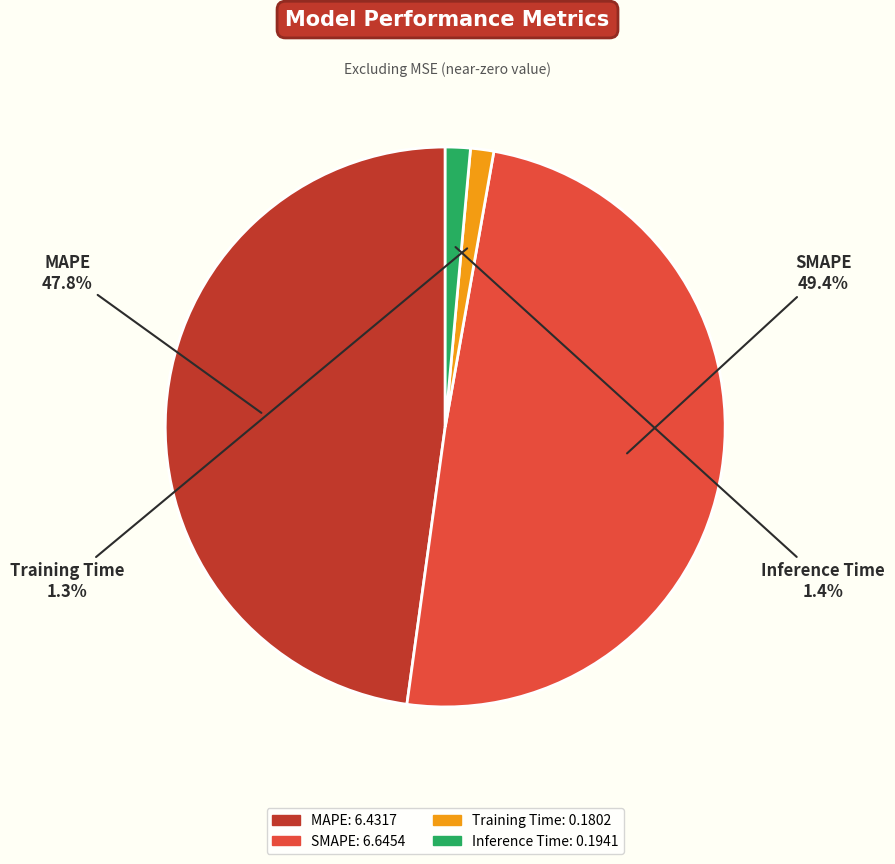

Which category has the biggest portion of the pie?

SMAPE